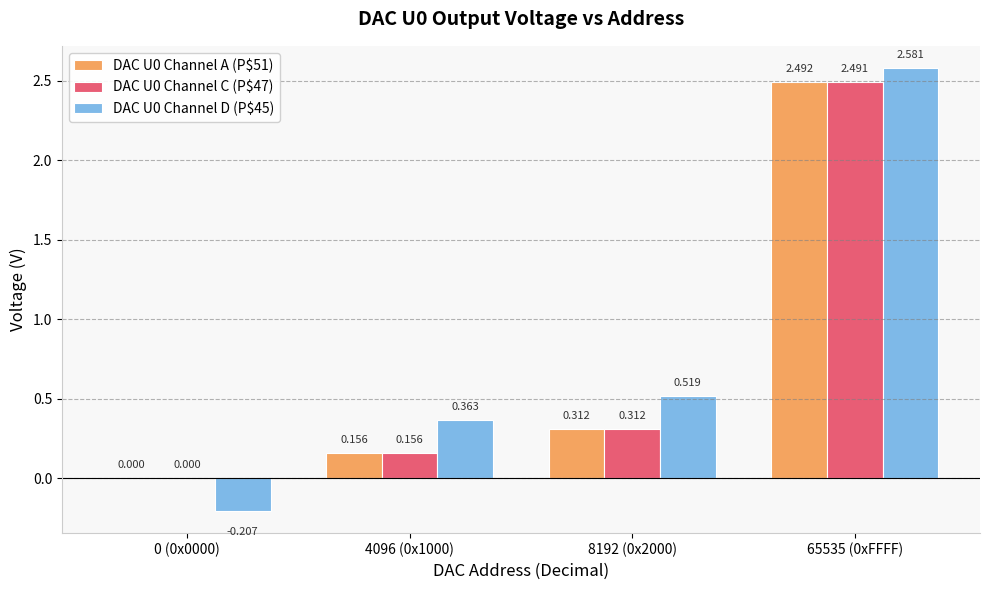

What is the spread (max minus min) of values at 0 (0x0000)?

0.2